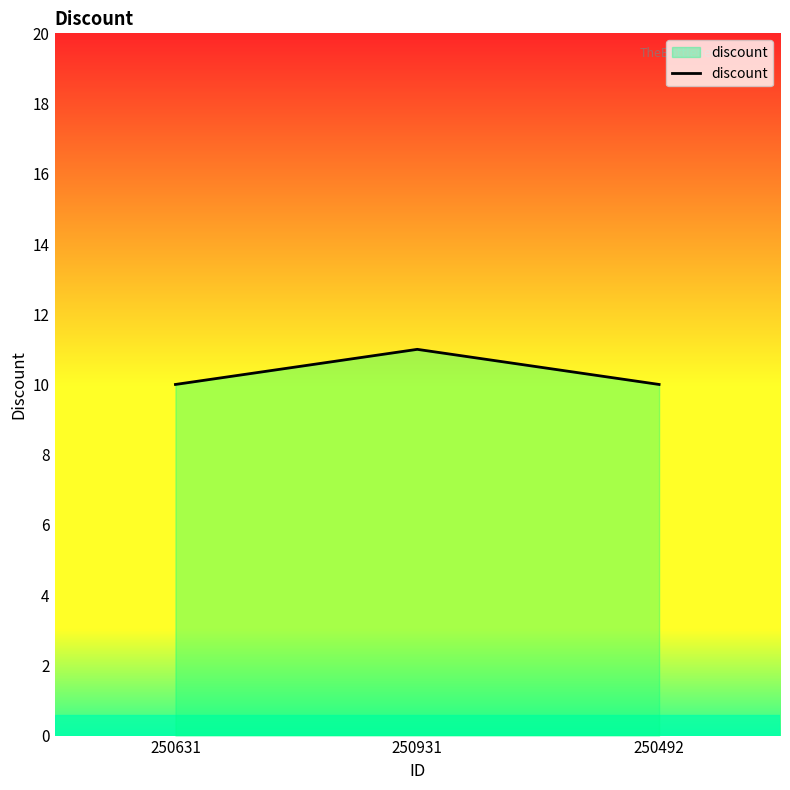

What is the smallest value displayed?

10